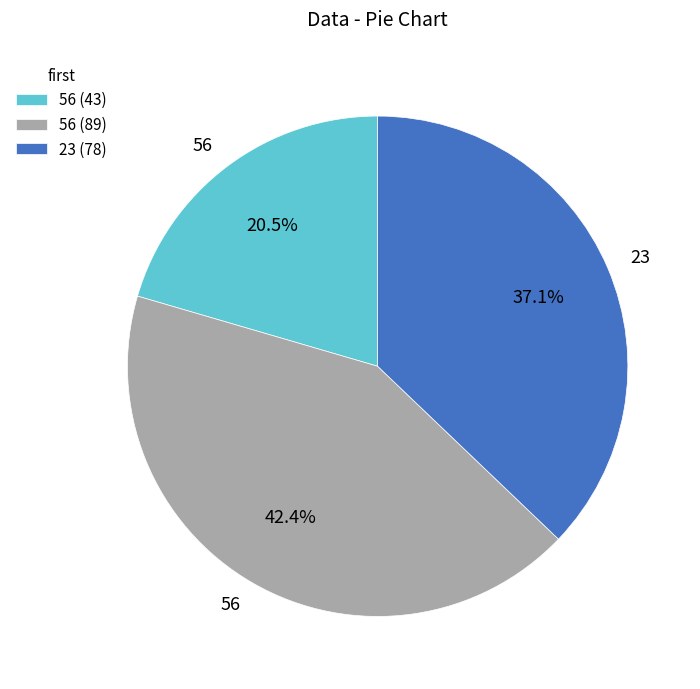

Which has a higher value, 56 (43) or 23 (78)?

23 (78)